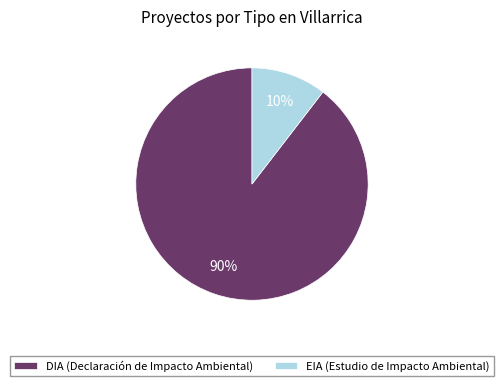

To the nearest percent, what is the average slice percentage?

50%